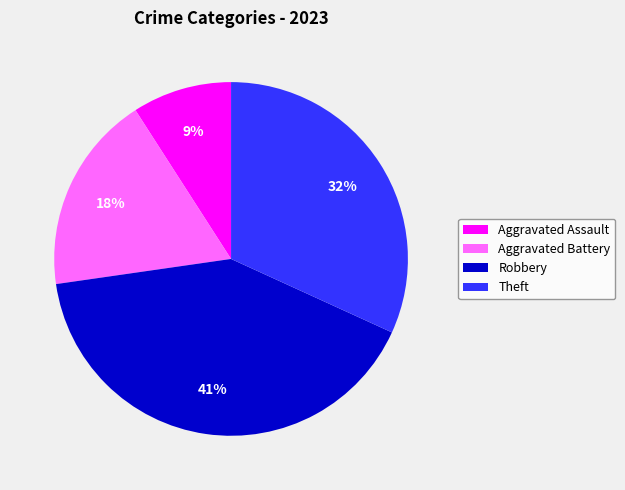

Which slice is the smallest?

Aggravated Assault